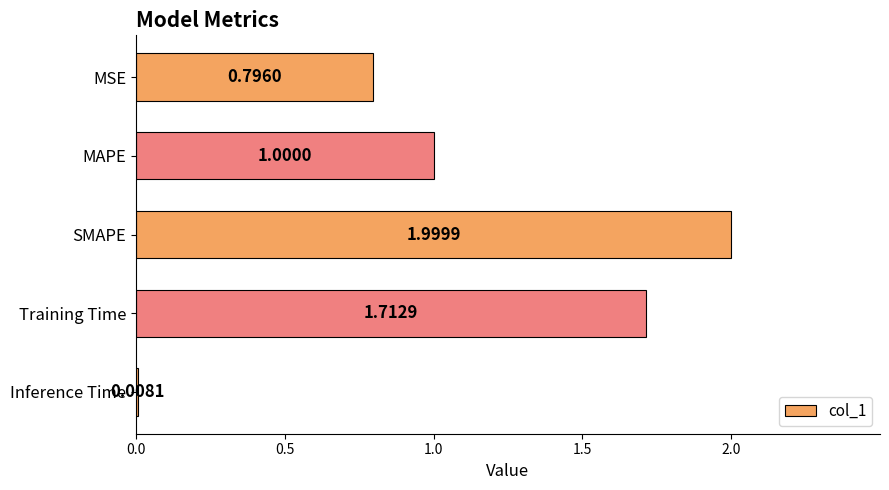

At which category does the chart reach its peak across all series?

SMAPE